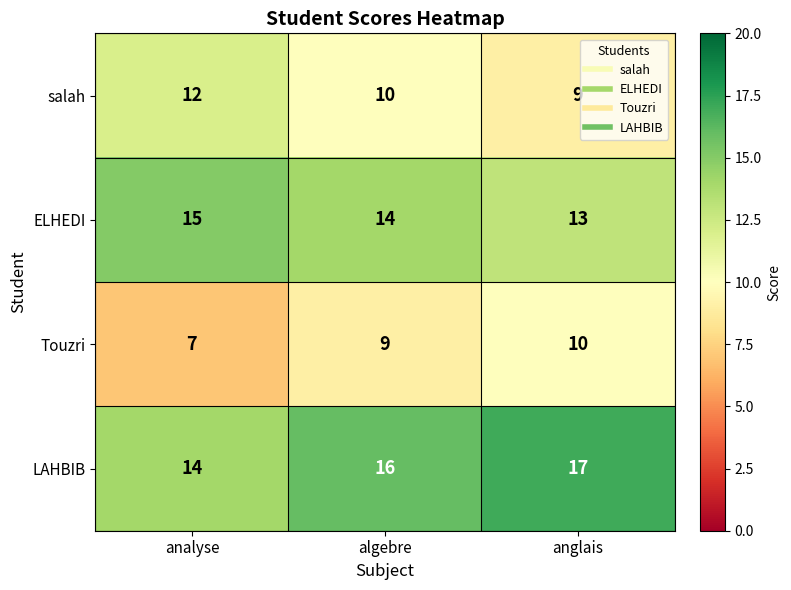

Is it true that ELHEDI equals 5 at analyse?

False